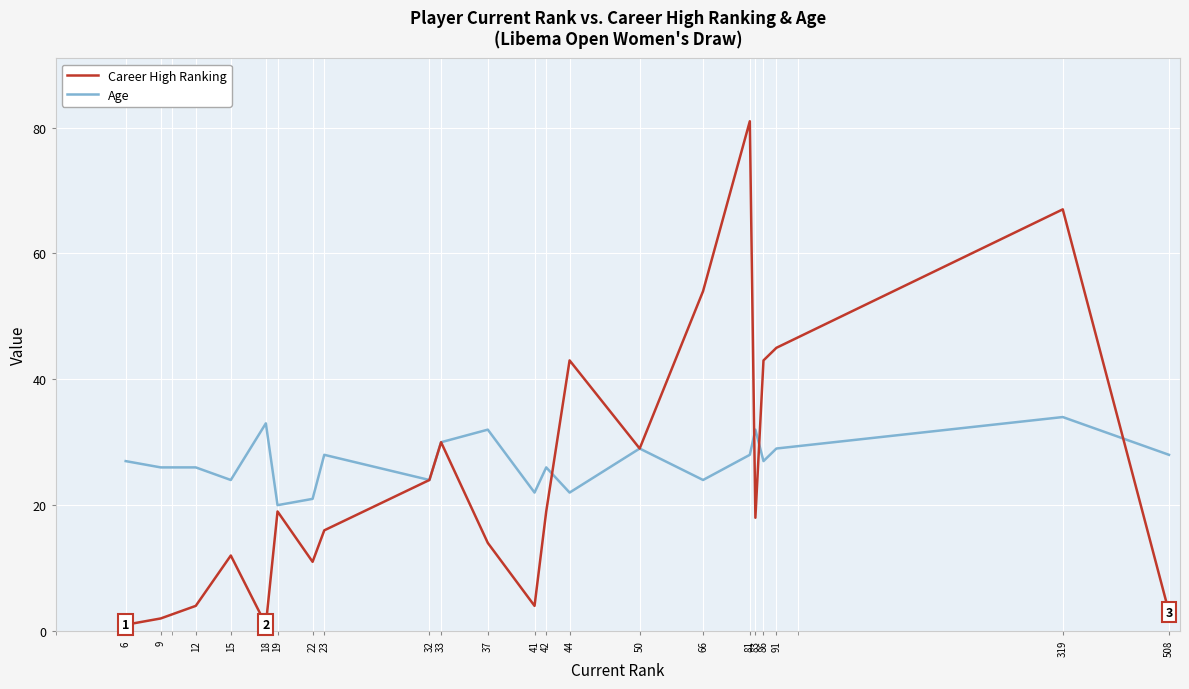

What is the greatest value displayed?

81